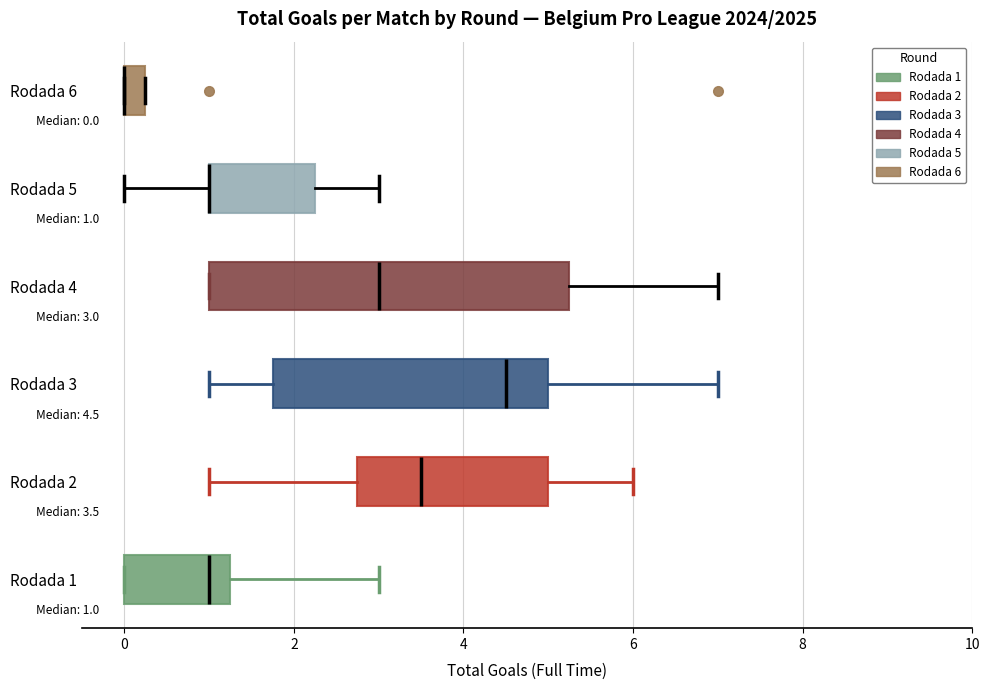

Which box is the widest, from its left edge to its right edge?

Rodada 4